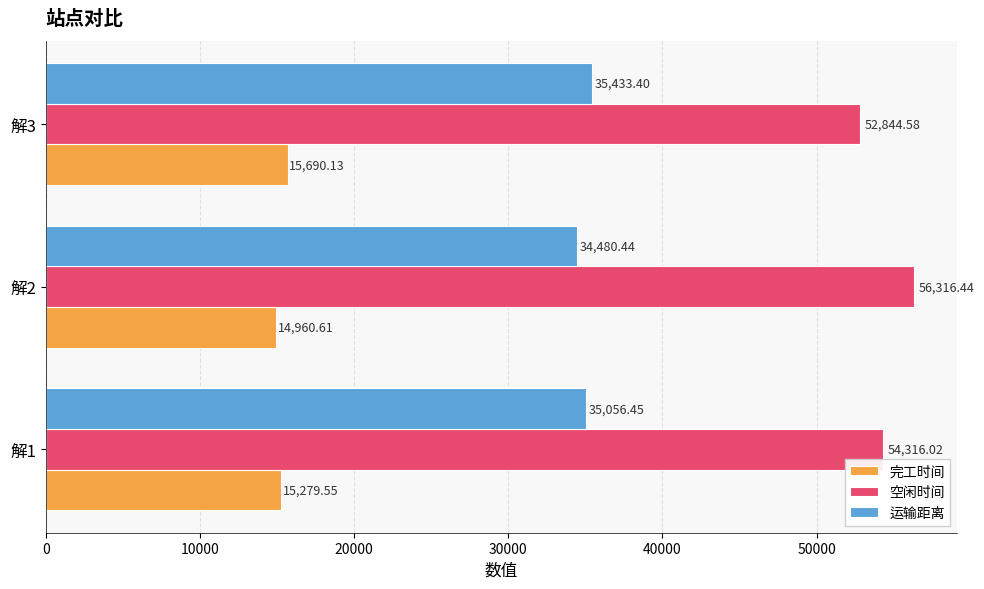

Between 解1 and 解3, which series saw the biggest shift?

空闲时间